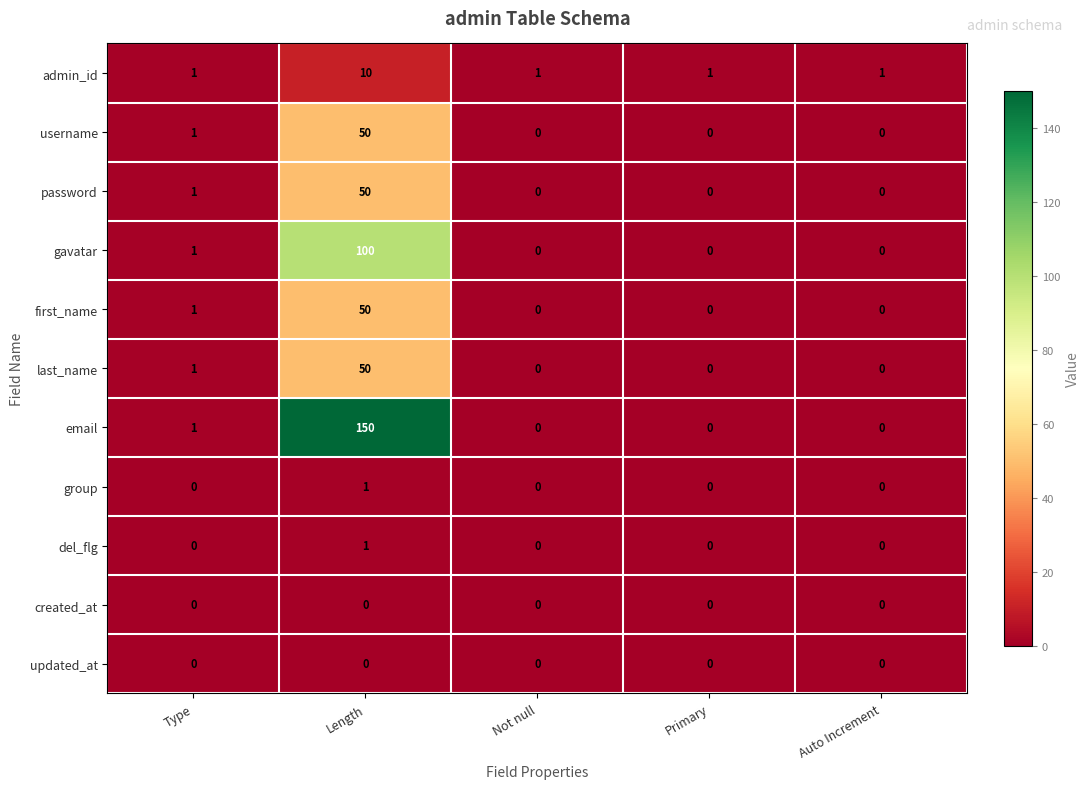

Which series has the largest total across all categories?

email